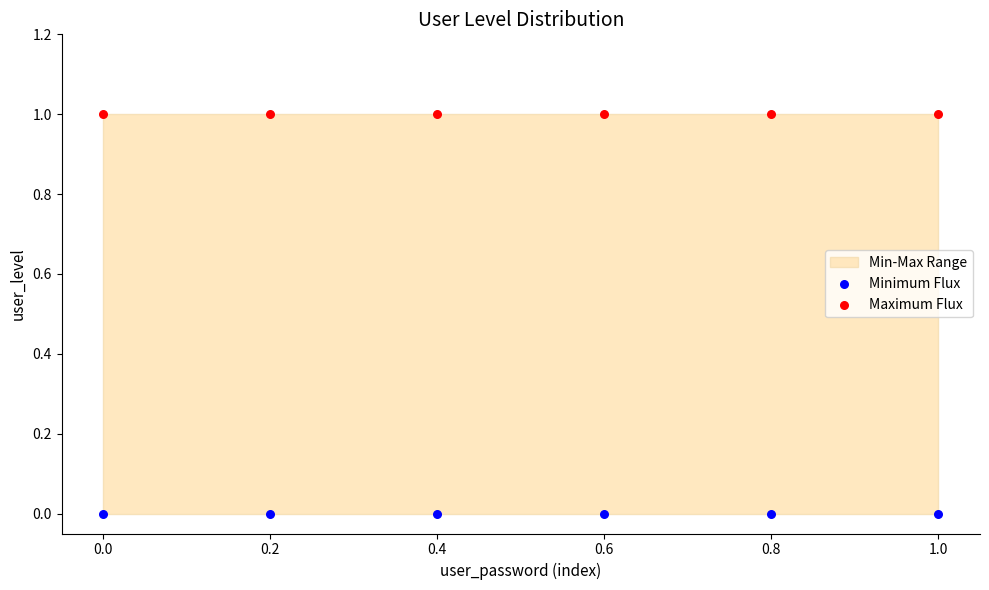

Which series reaches the maximum Y coordinate?

Maximum Flux